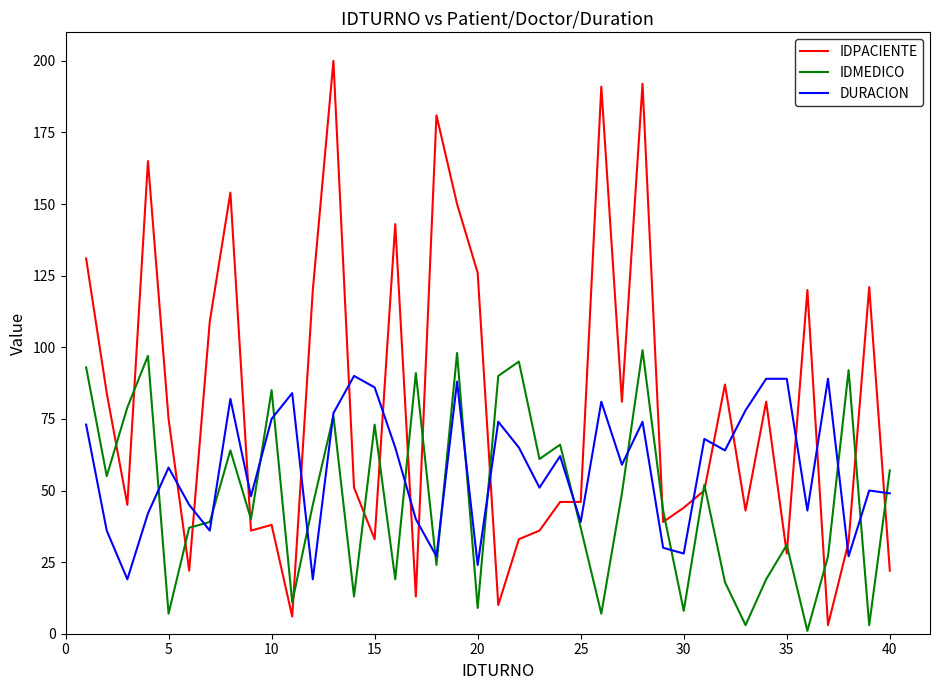

At how many categories does at least one series exceed 76?

30